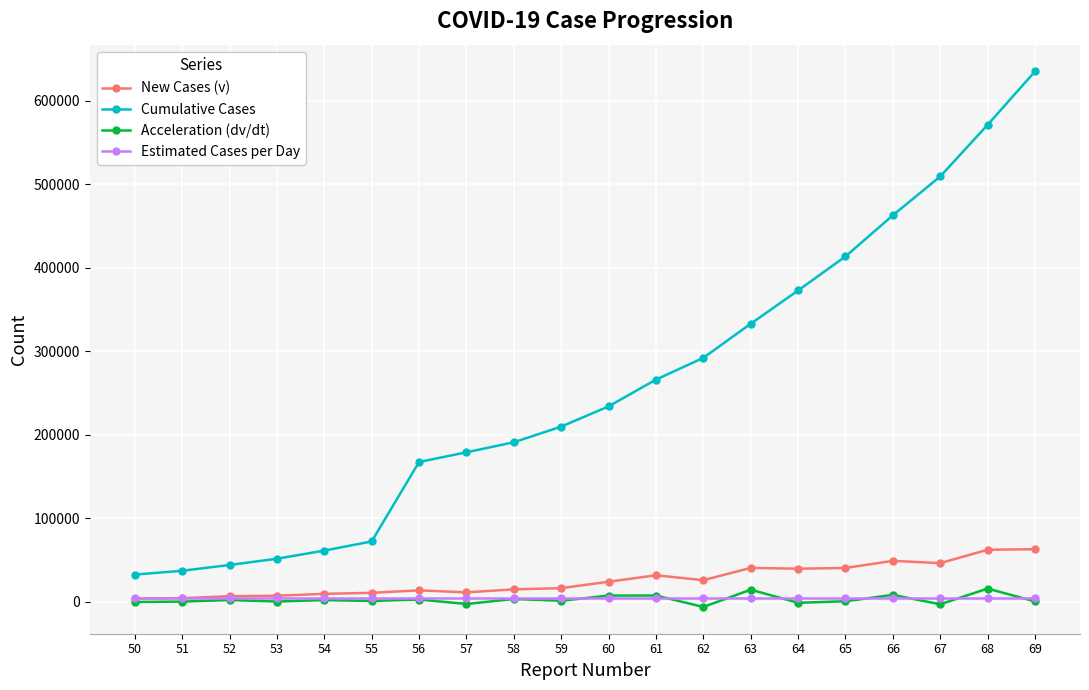

Is it true that Acceleration (dv/dt) equals 1433.0 at 59?

True